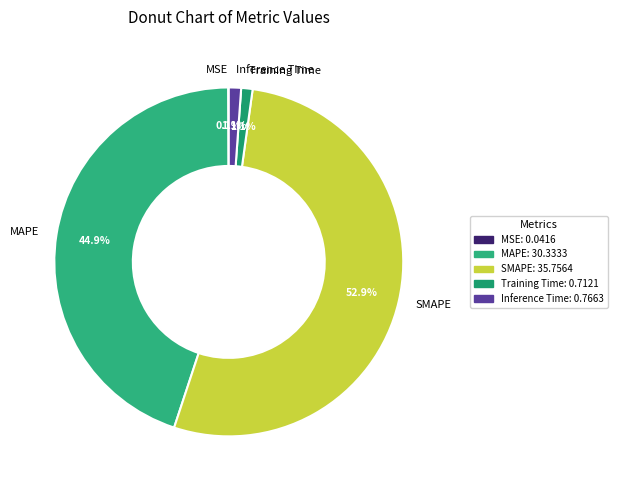

Which category accounts for the majority?

SMAPE